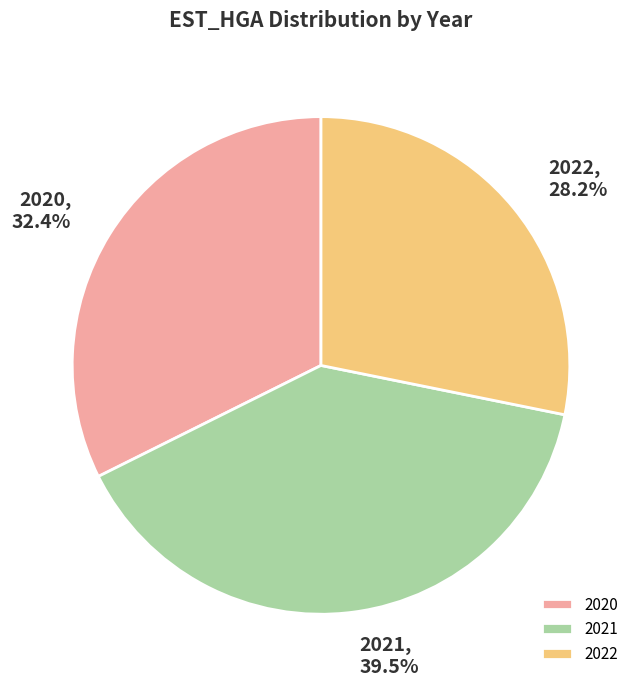

Between 2020 and 2021, which is larger?

2021